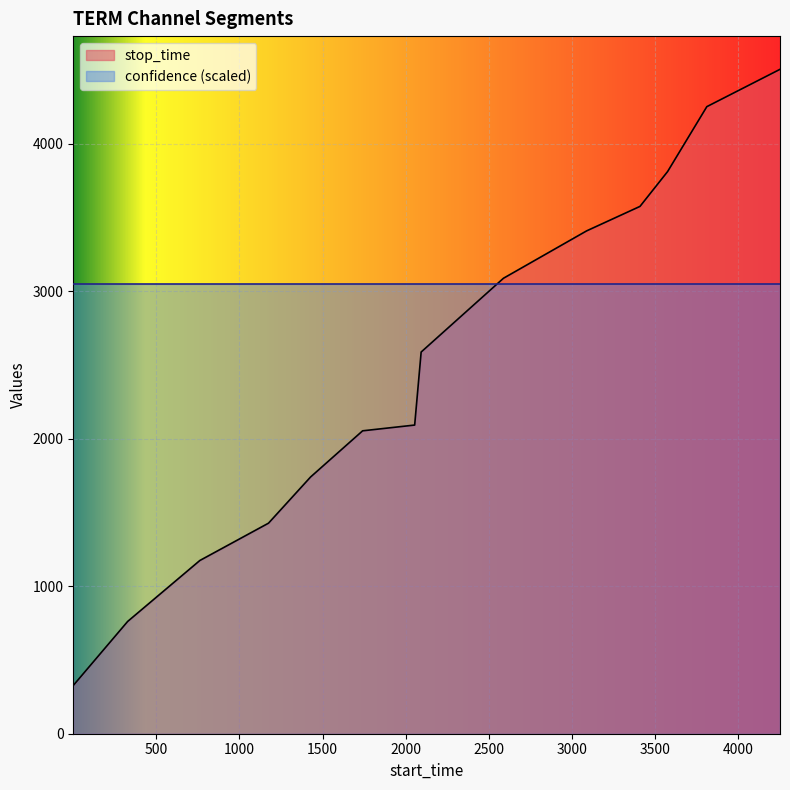

The value at 2093 is 1229. True or false?

False